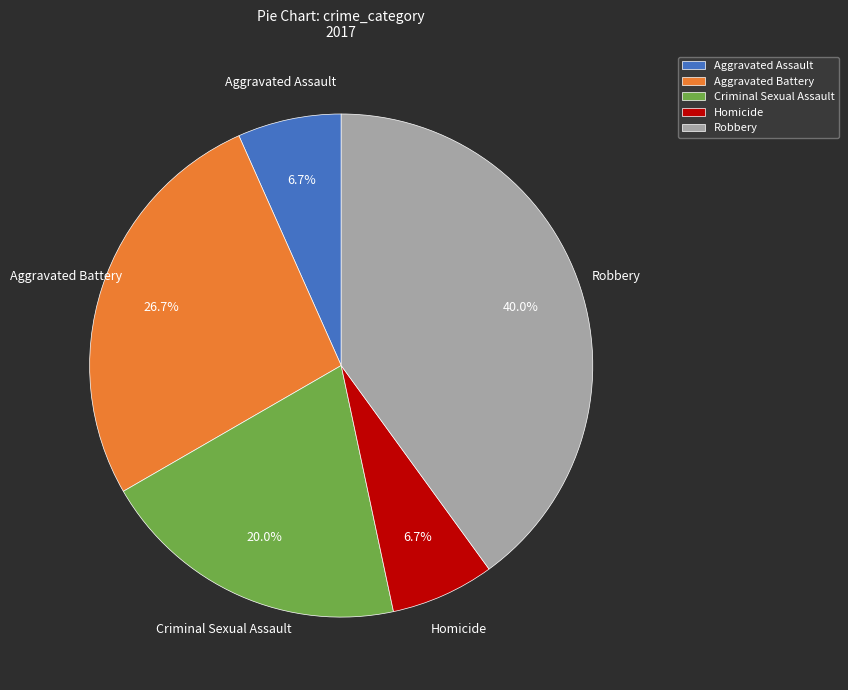

What percentage is the Aggravated Battery slice, to the nearest percent?

27%